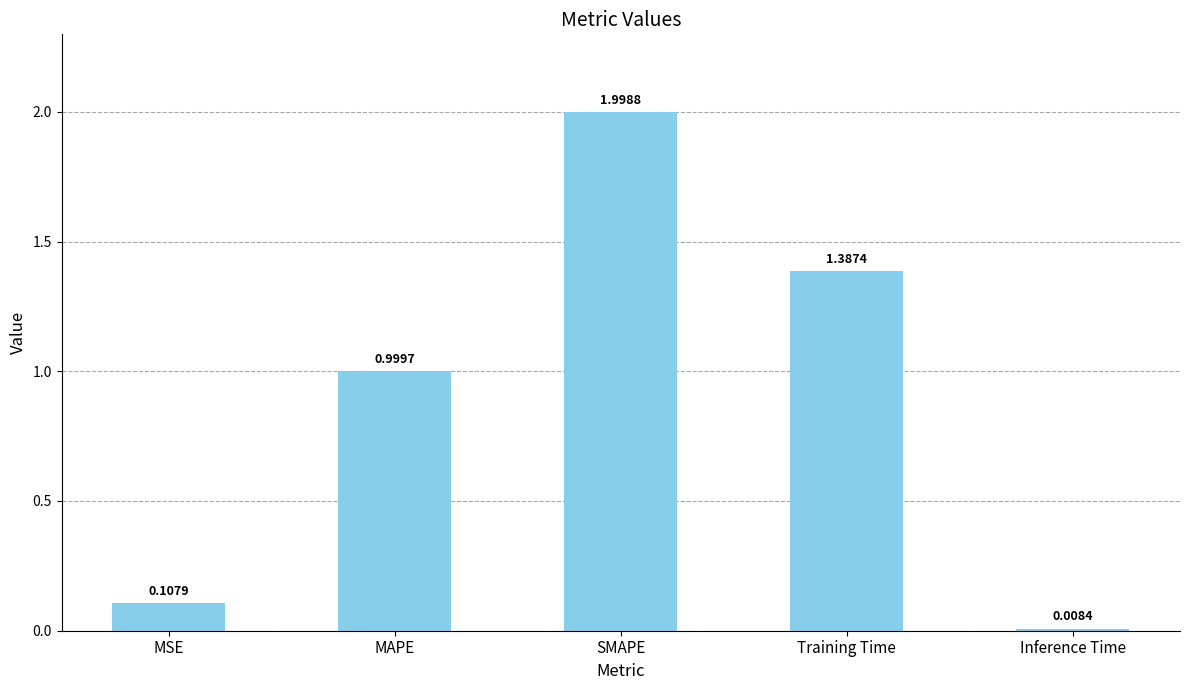

At which category does the chart reach its peak across all series?

SMAPE